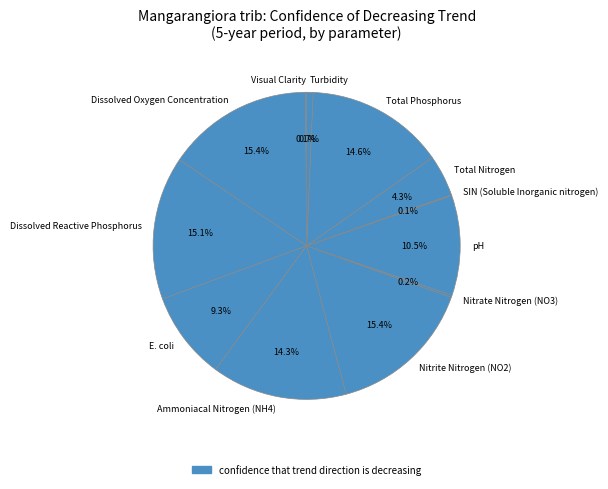

To the nearest percent, what percentage of the pie is Nitrite Nitrogen (NO2)?

15%